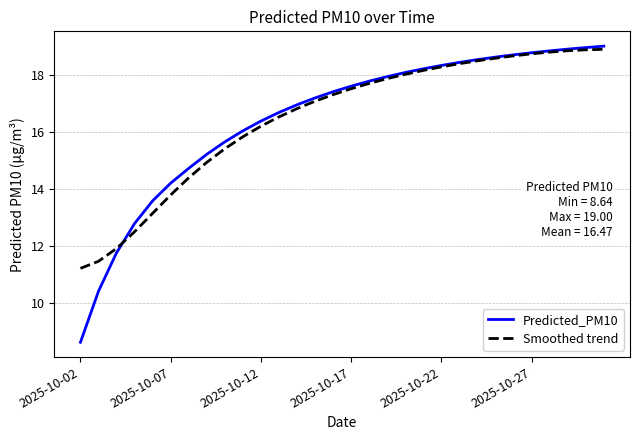

Which series has the widest spread of values?

Predicted_PM10